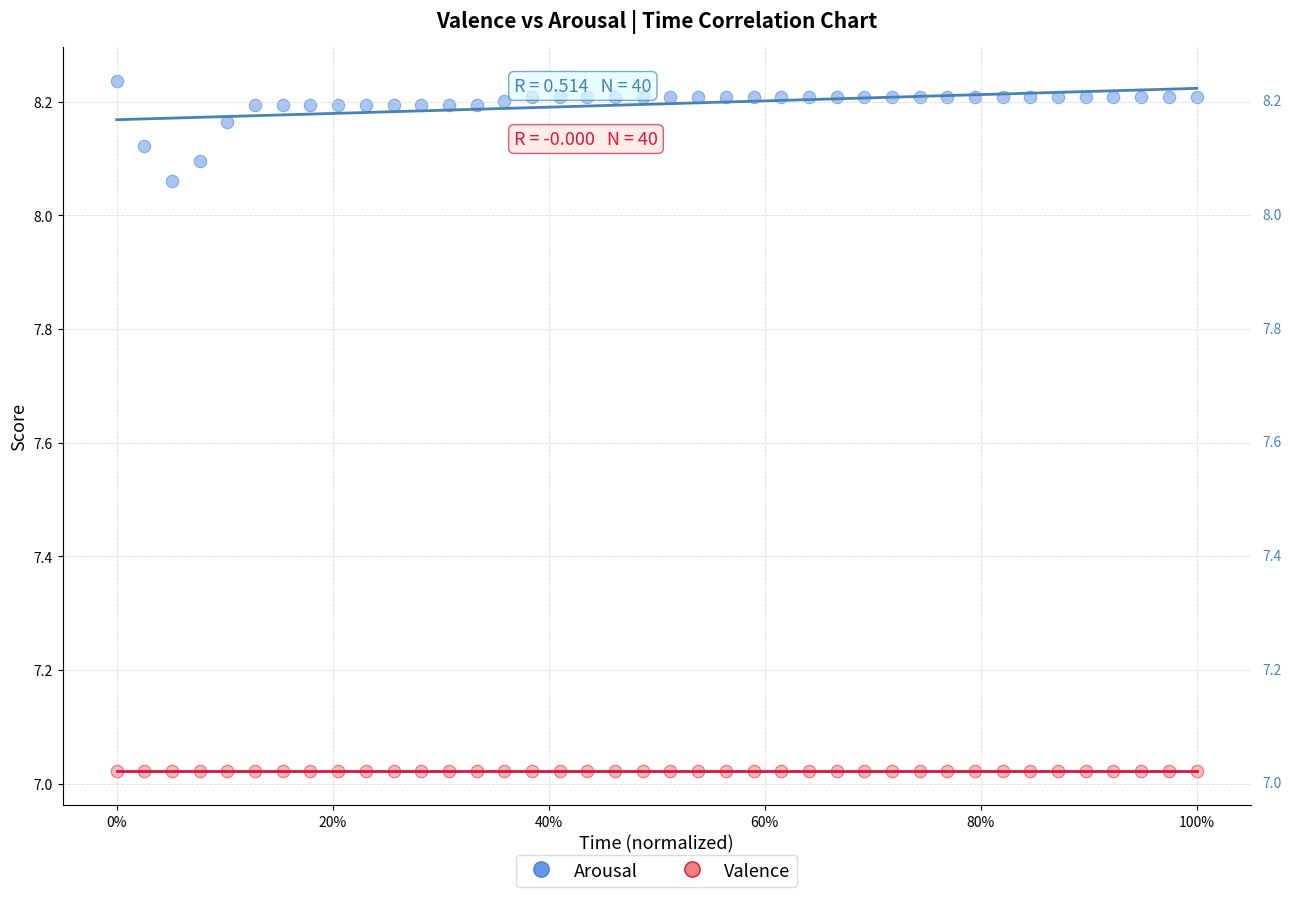

Which series reaches the minimum Y coordinate?

Valence